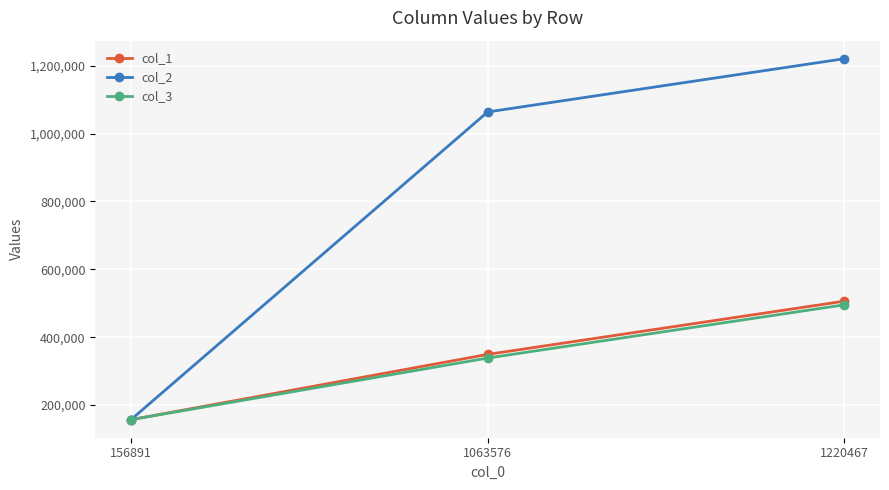

Reading left to right, what are all the values shown in this chart?

col_1: 156891	349202	506093
col_2: 156891	1063576	1220467
col_3: 156891	338480	495371